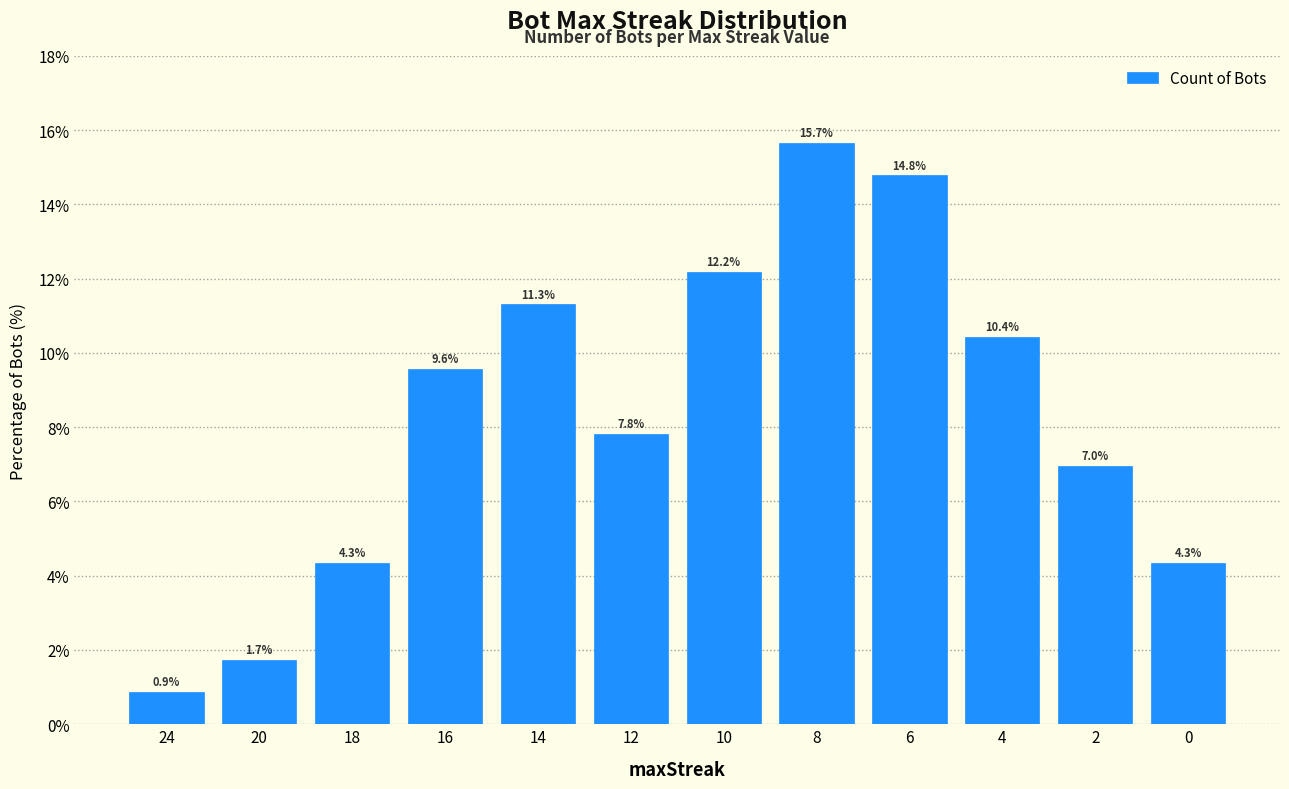

Does the chart contain any negative values?

No